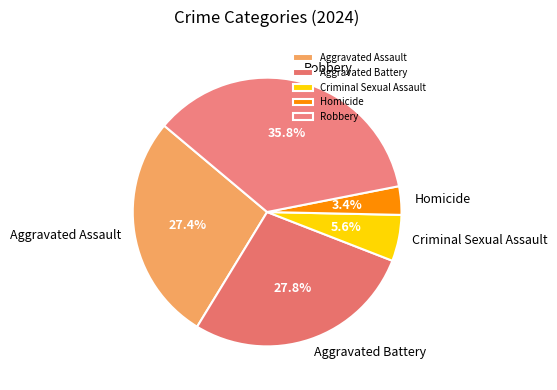

To the nearest percent, what percentage of the pie is Robbery?

36%